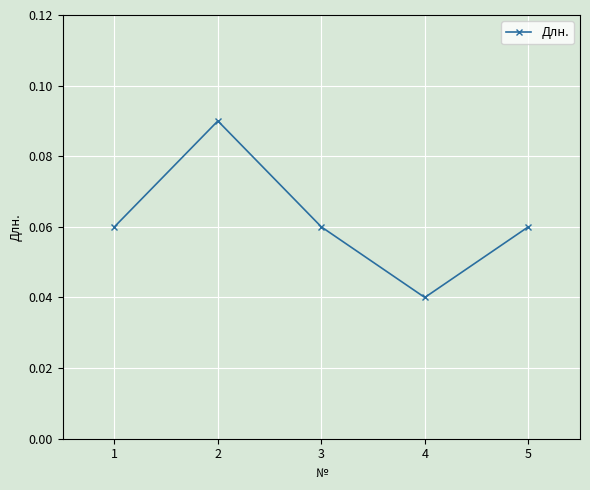

At which label is the value closest to 0?

4